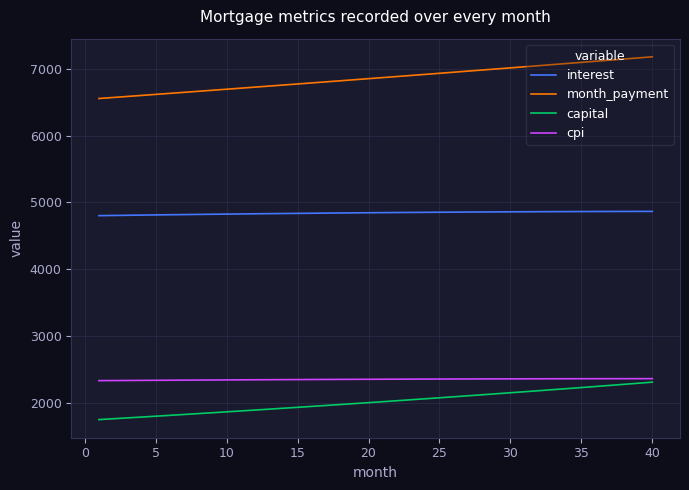

What is the difference between the second highest and minimum values in the cpi series?

29.6